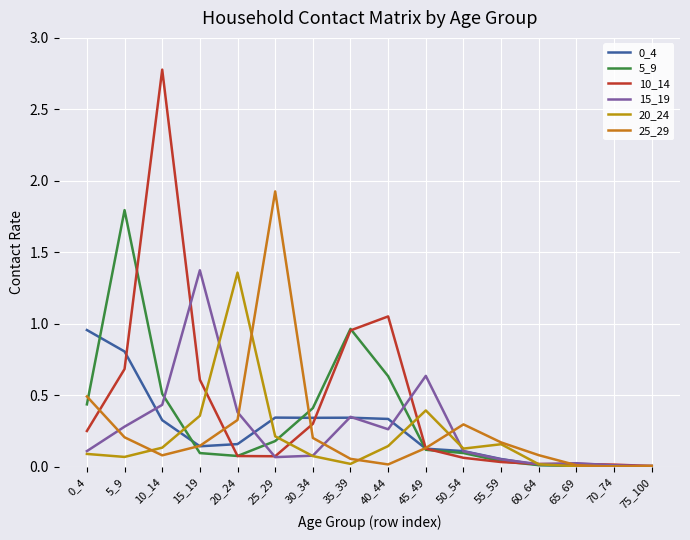

Does the chart display data point markers on the line(s)?

No